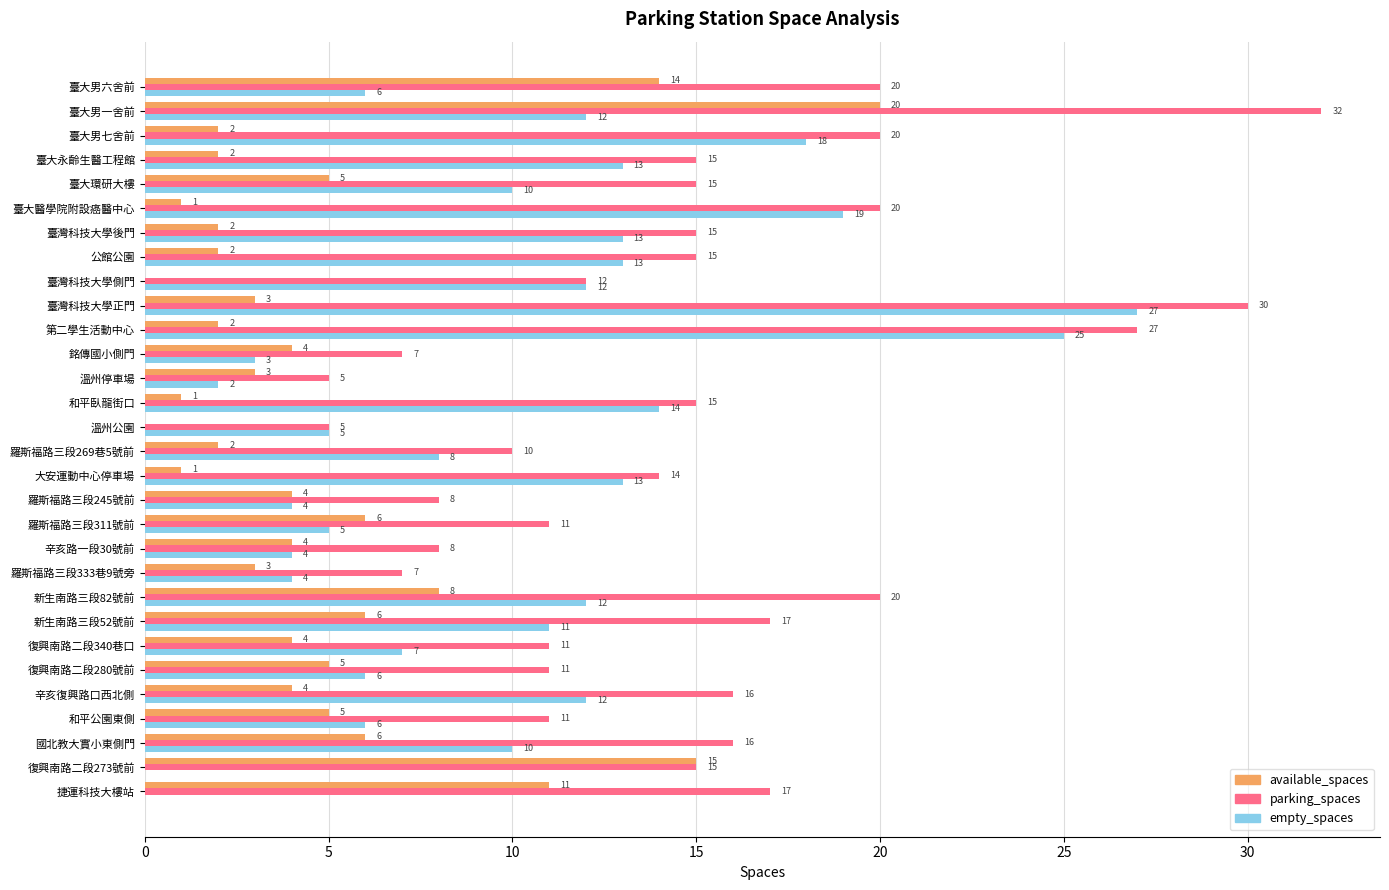

Which category has the highest value in the parking_spaces series?

臺大男一舍前